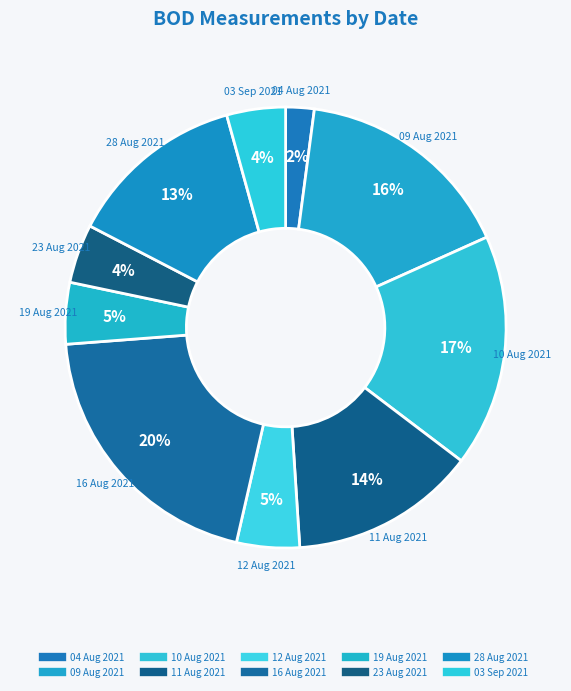

What percentage is NOT represented by 23 Aug 2021?

95.7%